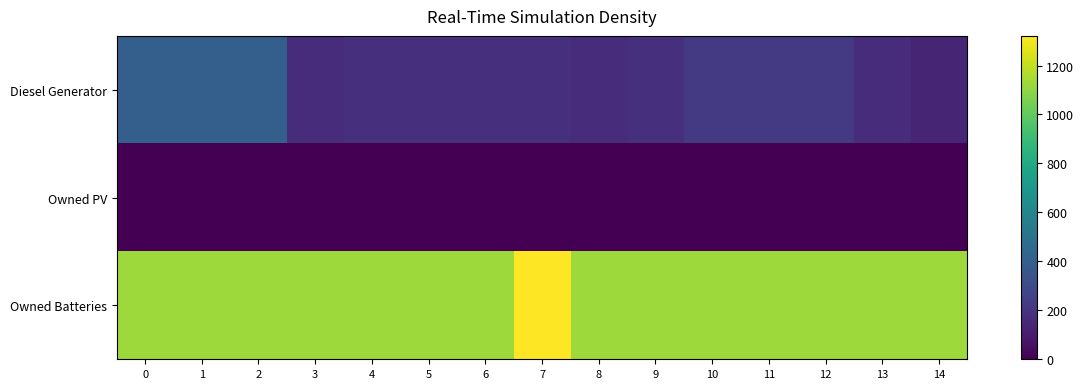

Rank the series by their maximum value, from lowest to highest.

Owned PV, Diesel Generator, Owned Batteries